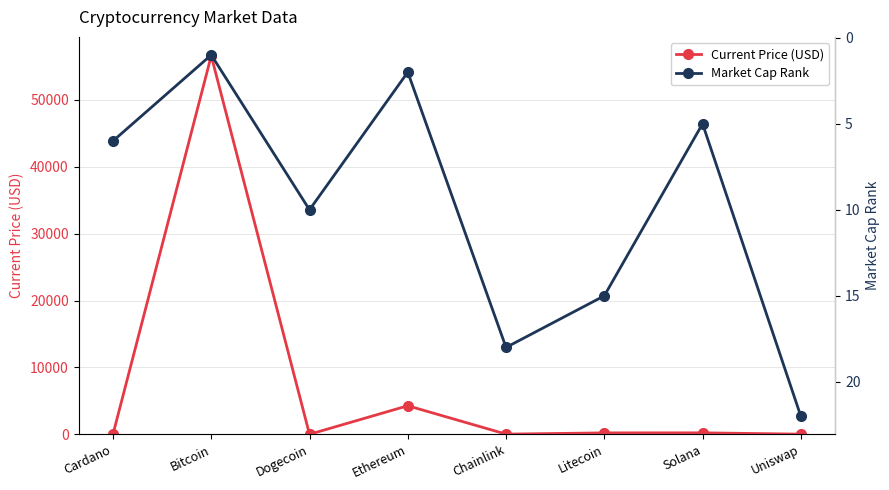

The Market Cap Rank series shows 6.0 at Cardano. True or false?

True